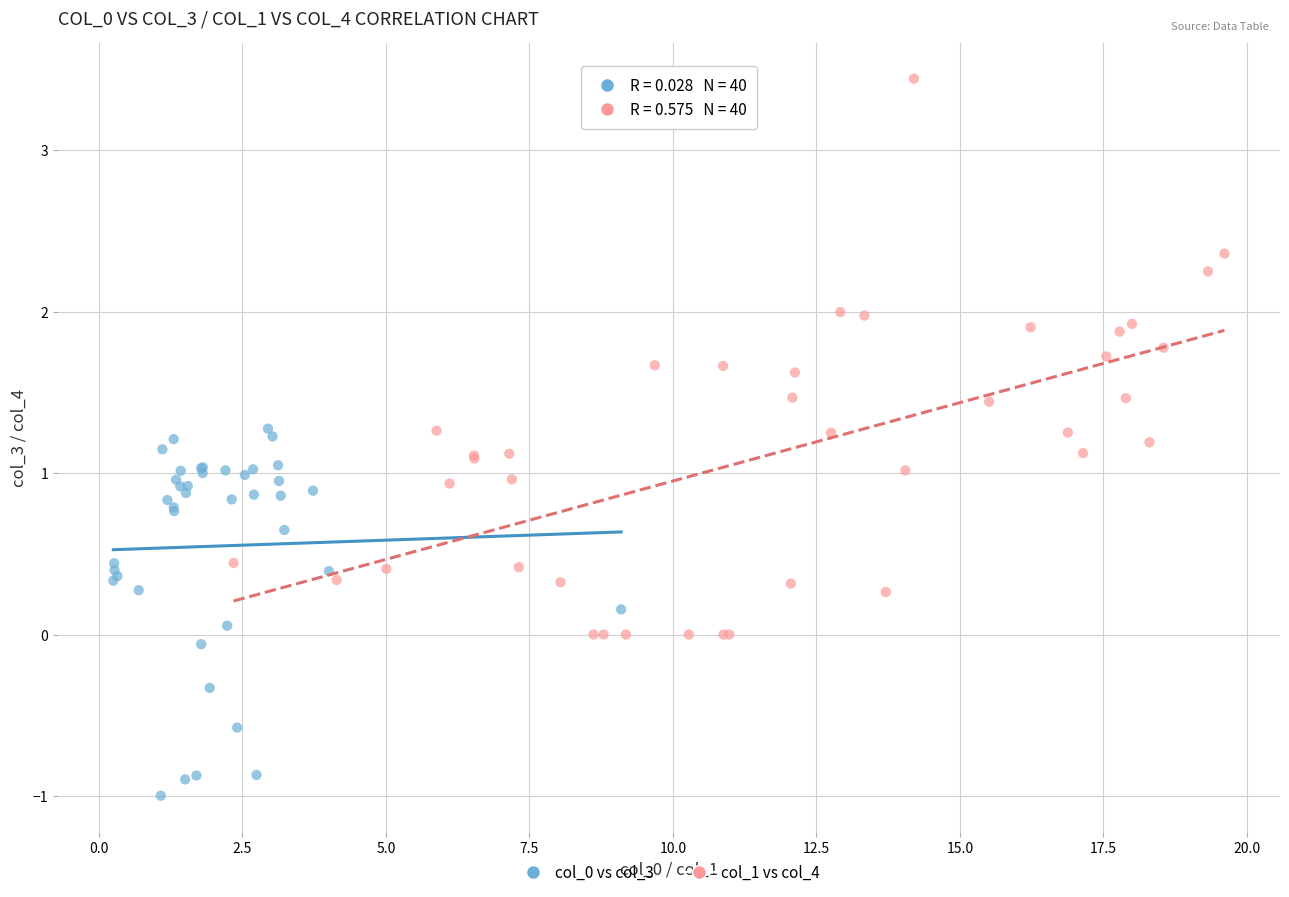

What are all the series names shown in the legend?

col_0 vs col_3, col_1 vs col_4